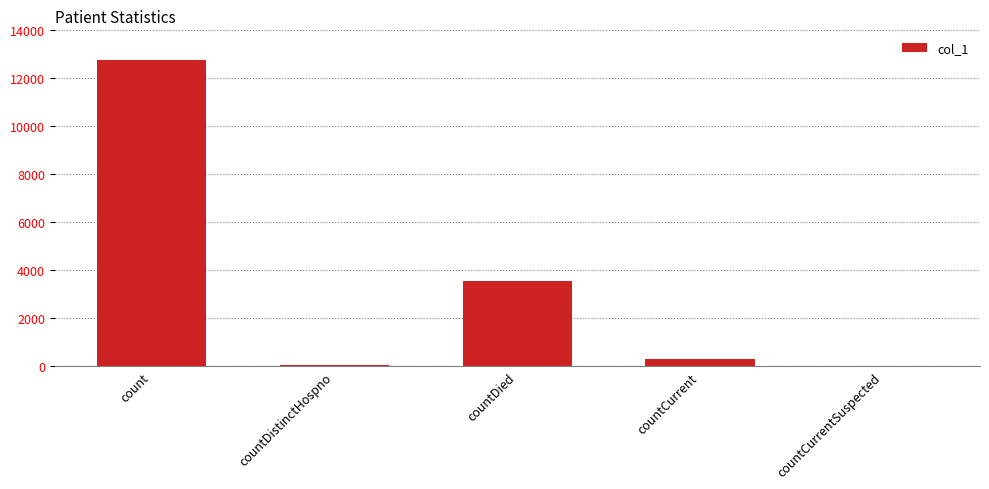

What is the approximate value at countCurrent?

310